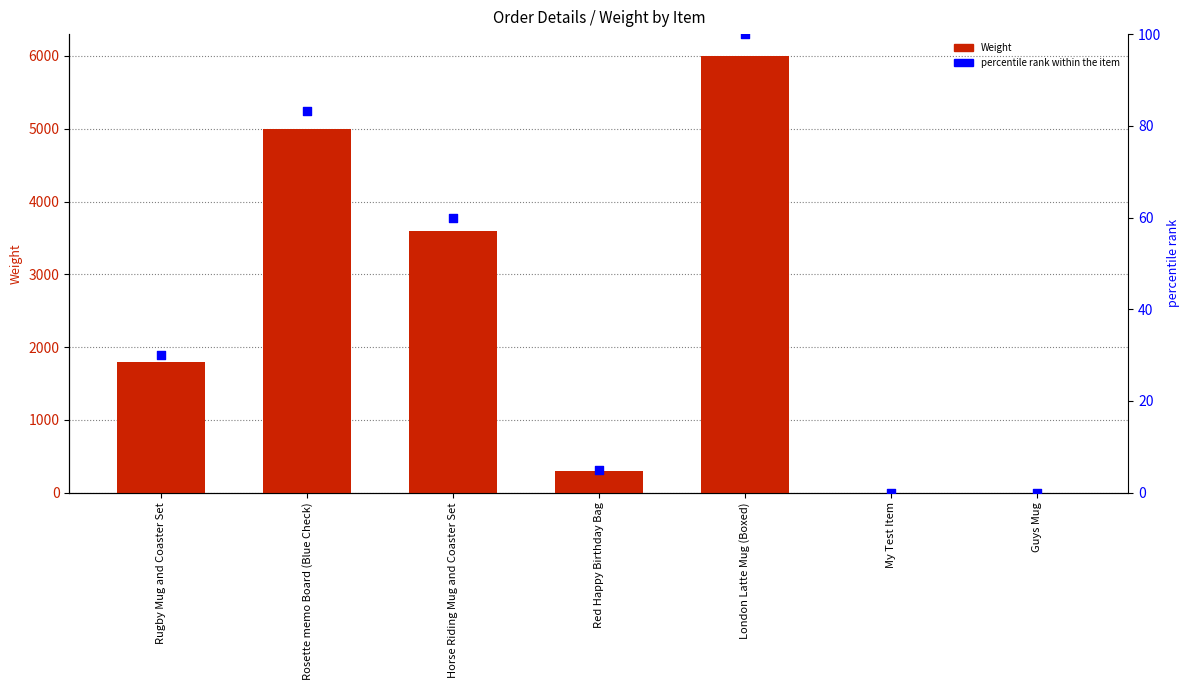

Which series contains the lowest Y value?

Weight